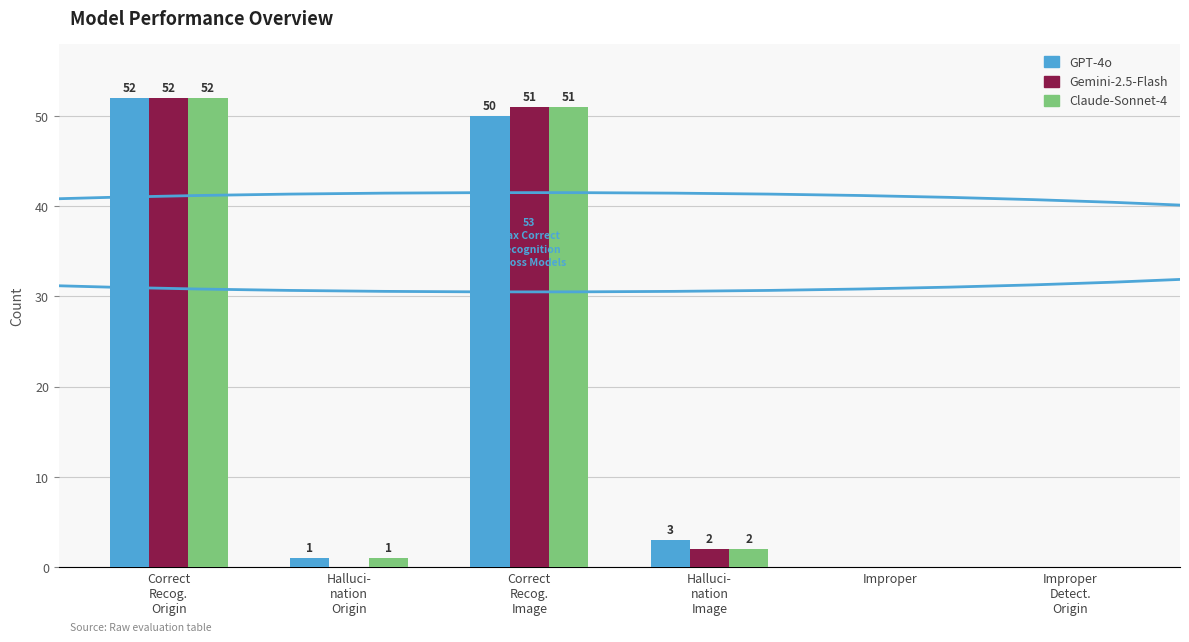

How many positive values does the Gemini-2.5-Flash series have?

3